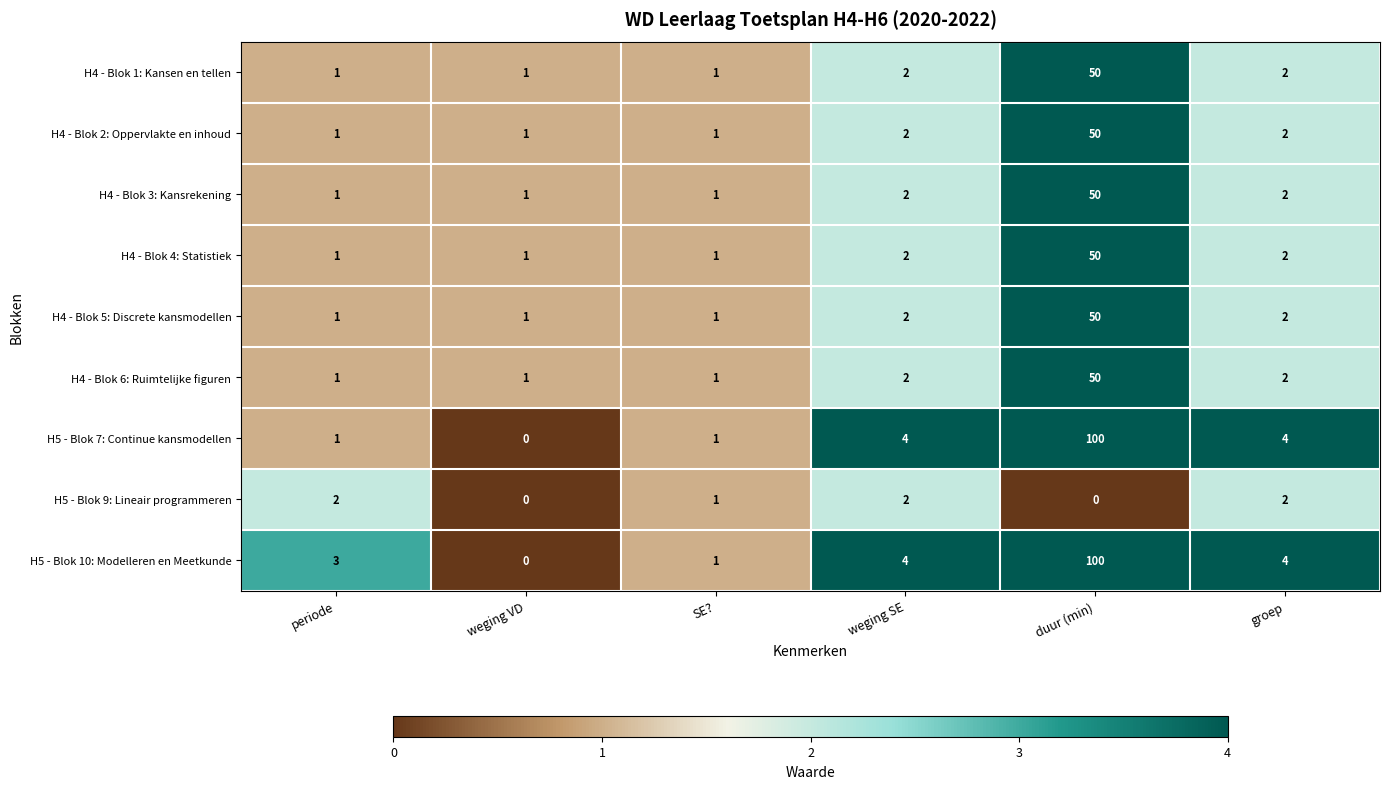

What is the difference between the maximum and second lowest values in the H4 - Blok 6: Ruimtelijke figuren series?

49